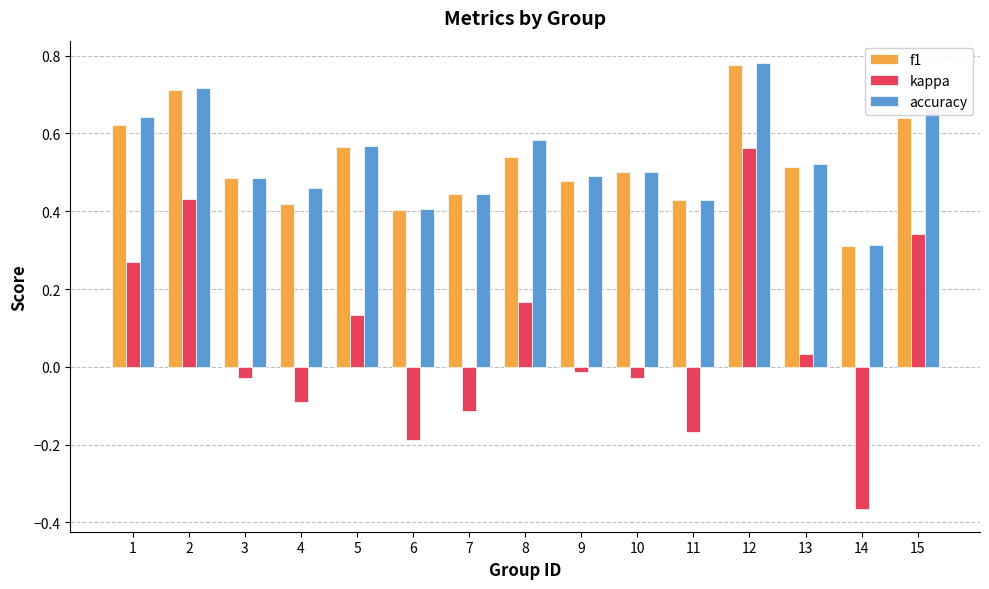

At which category does the chart reach its peak across all series?

12